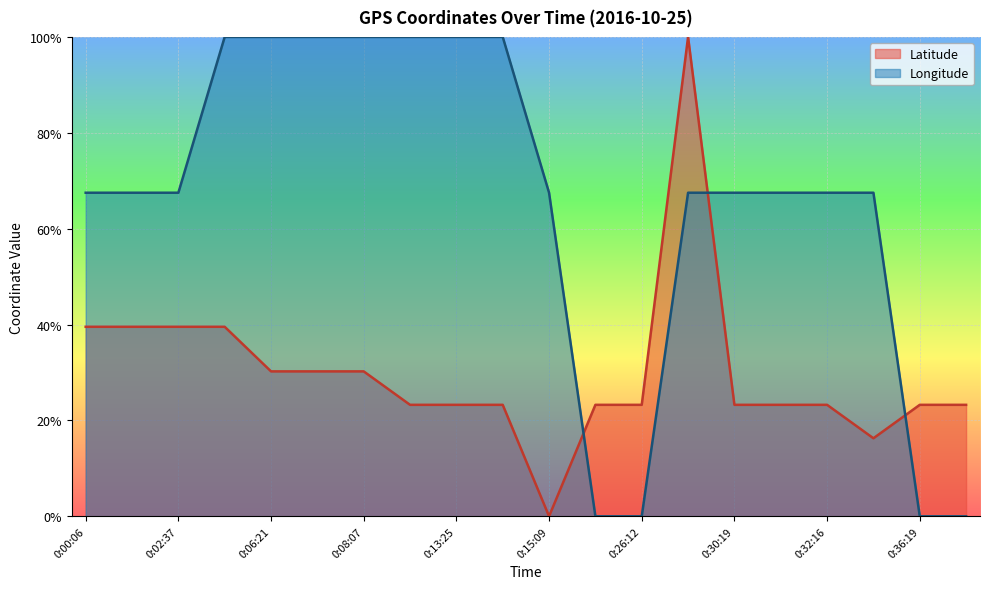

What are all the series names shown in the legend?

Latitude, Longitude